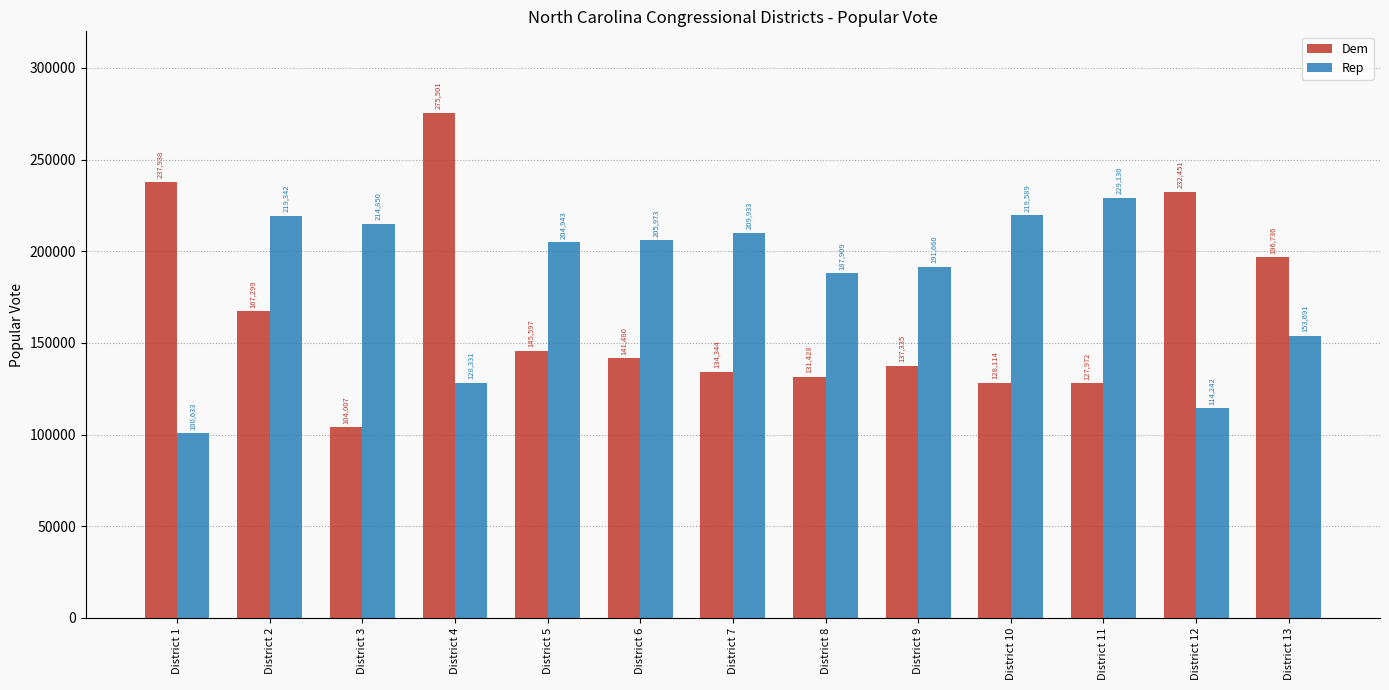

True or false: Rep has a value of 86693 at District 6.

False